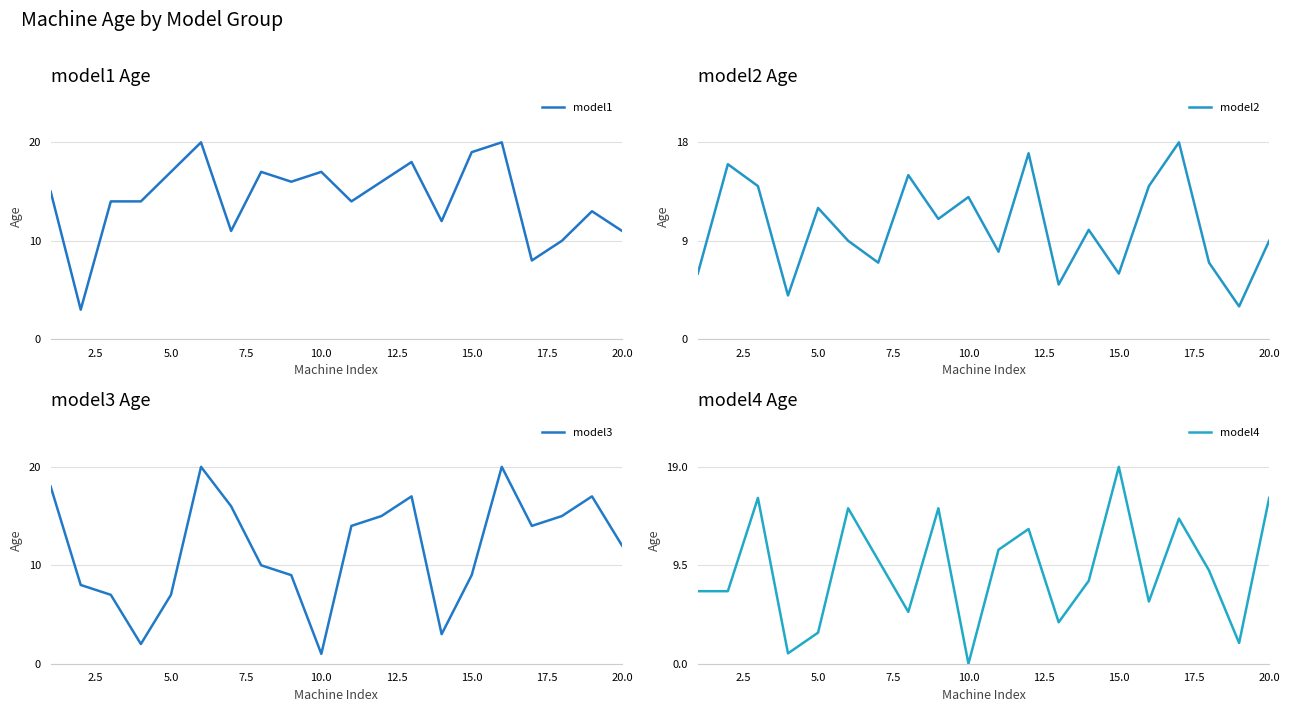

Is this an area chart (filled region under the line)?

No